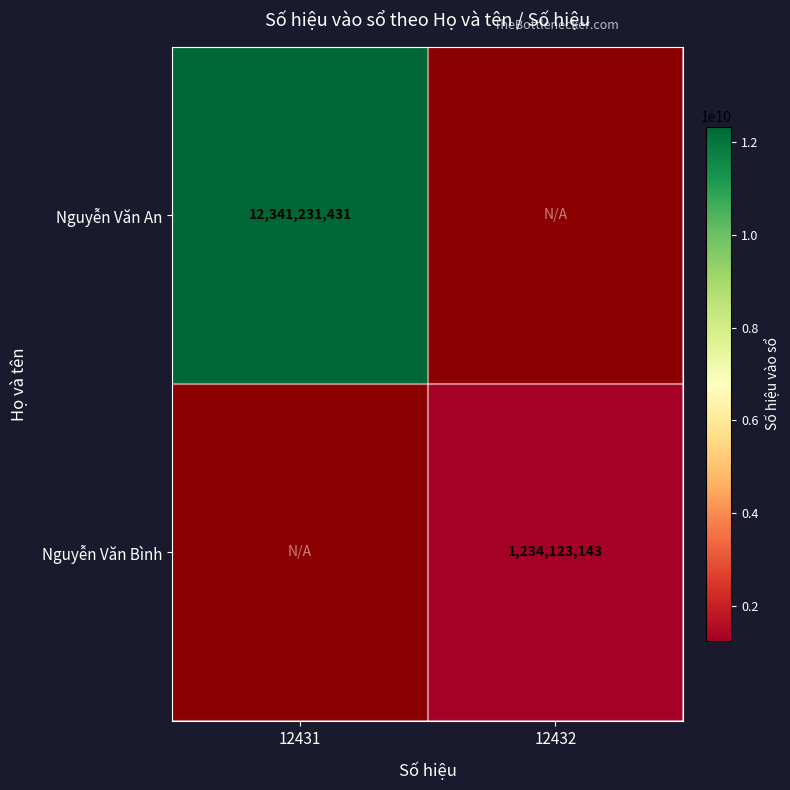

How many series are shown in this chart?

2